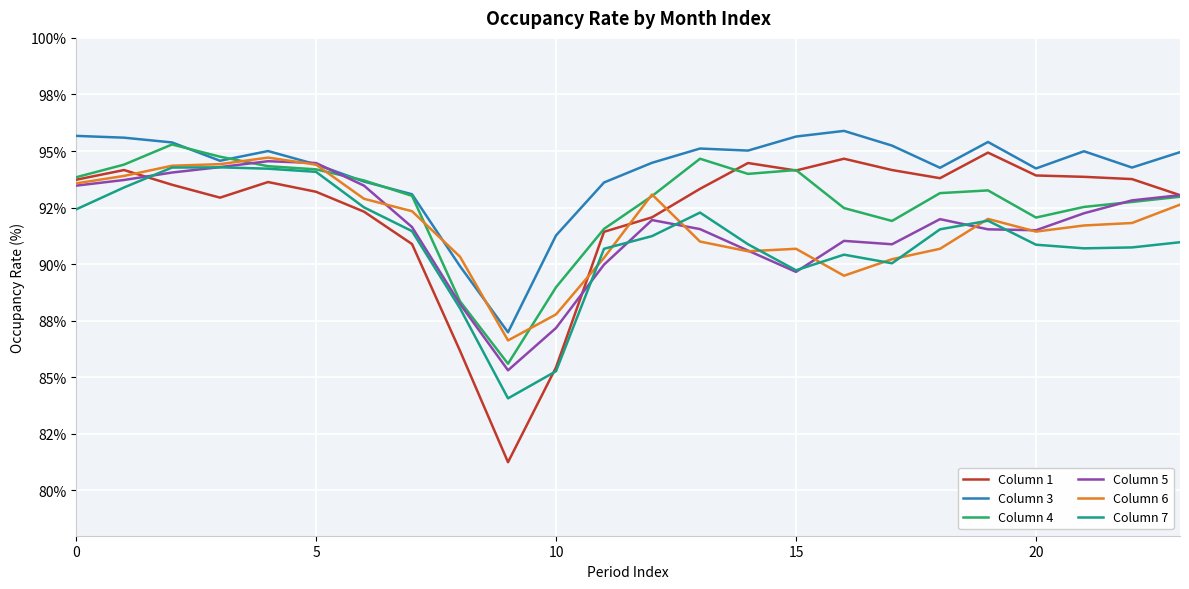

True or false: Column 3 and Column 7 intersect in this chart.

False